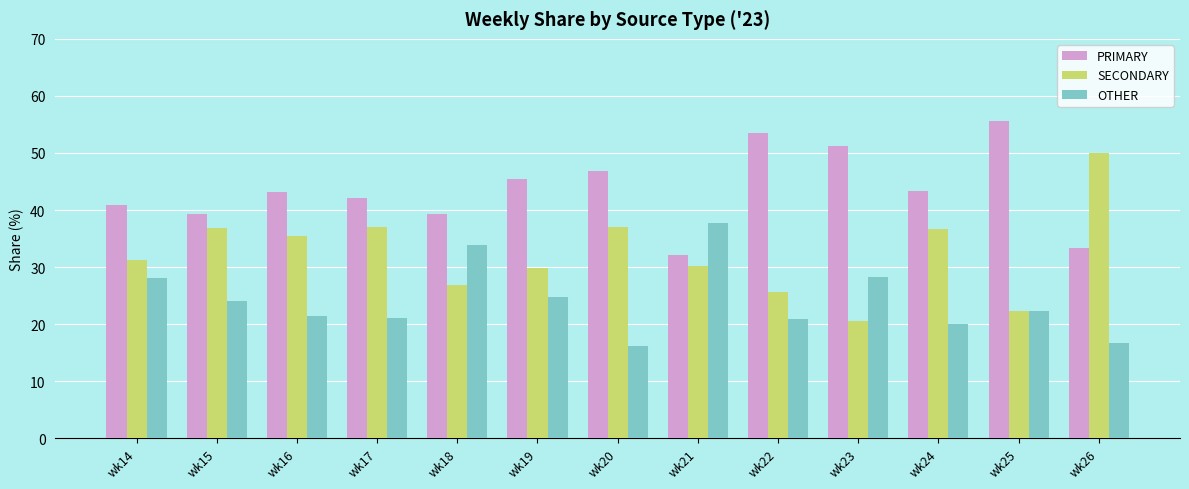

The OTHER series shows 24.0 at wk15. True or false?

True